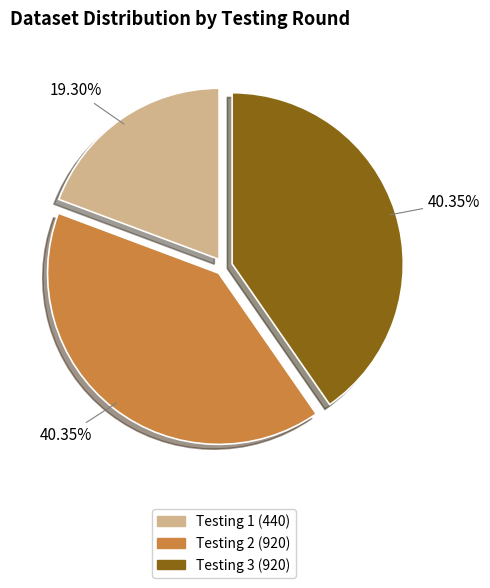

Is there any slice that represents more than half of the pie?

No